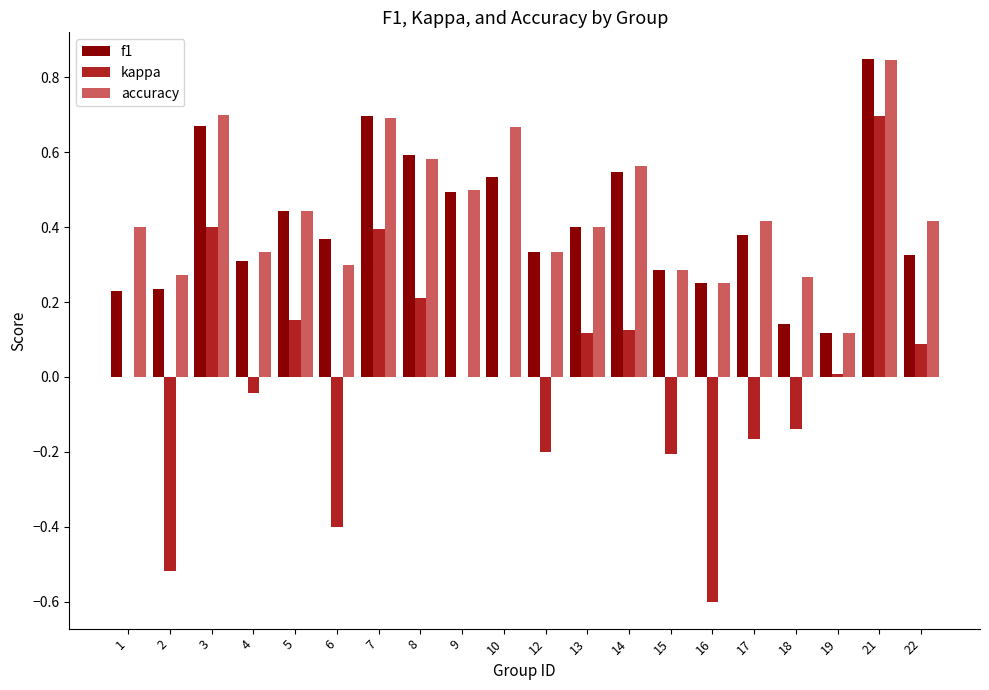

Which category has the highest value in the accuracy series?

21